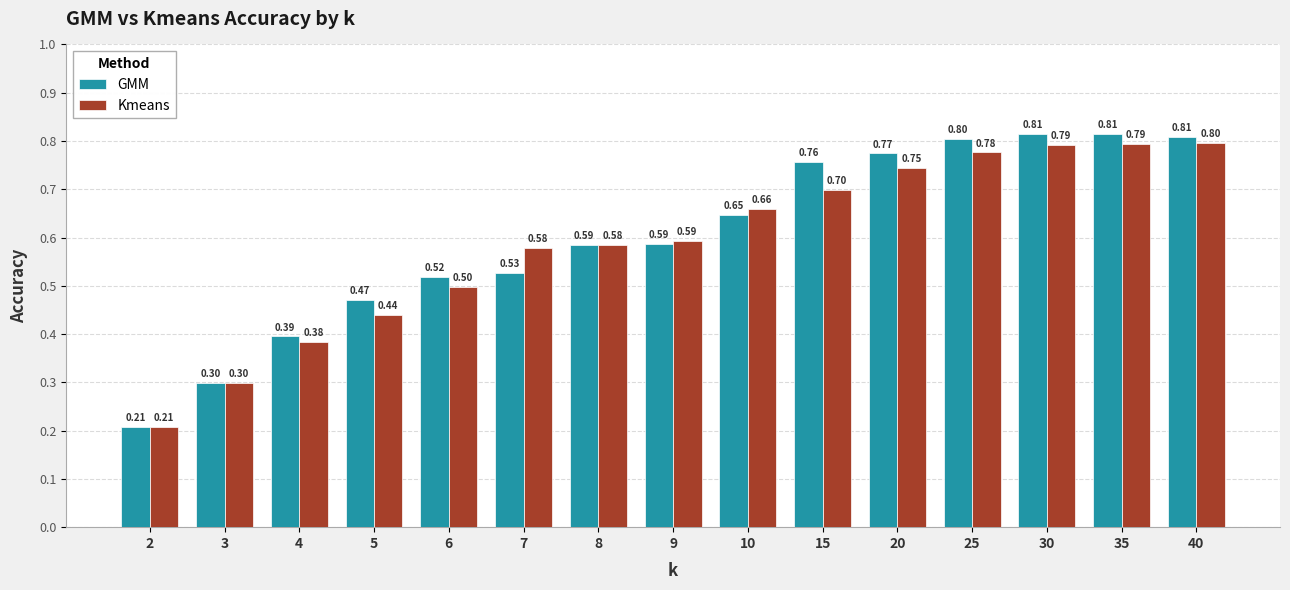

At how many categories does at least one series exceed 0?

15